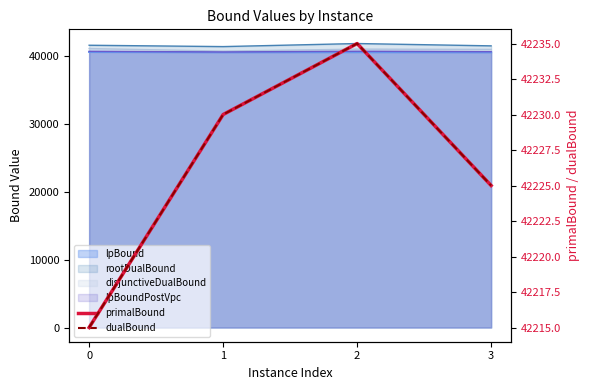

The dualBound series shows 42235 at 2. True or false?

True